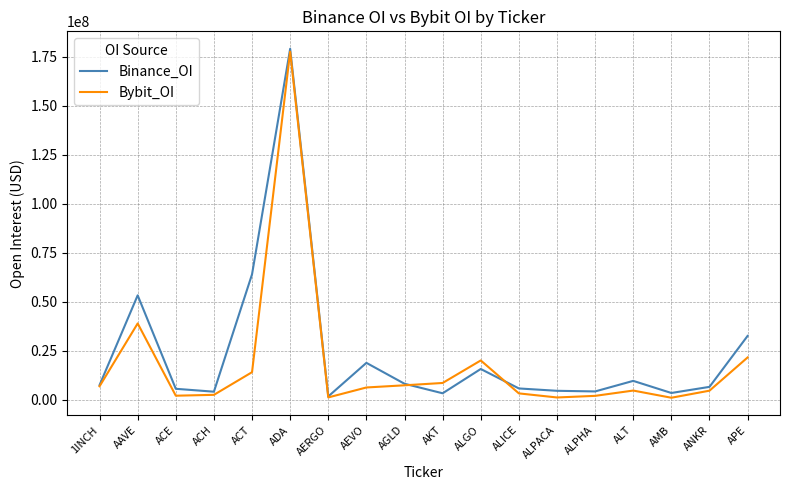

At how many categories does at least one series exceed 86446214?

1